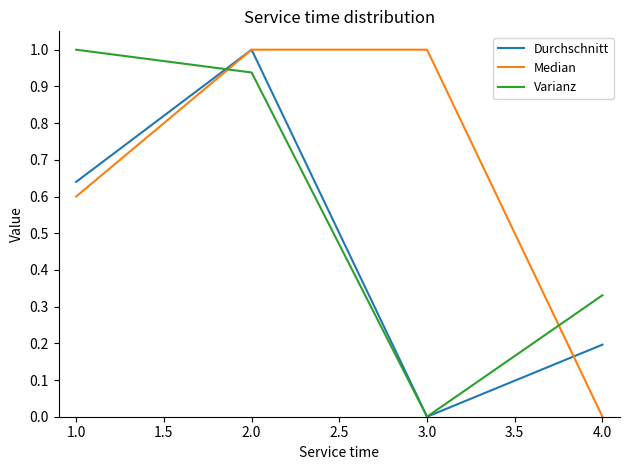

What is the sum of all Durchschnitt values?

1.8